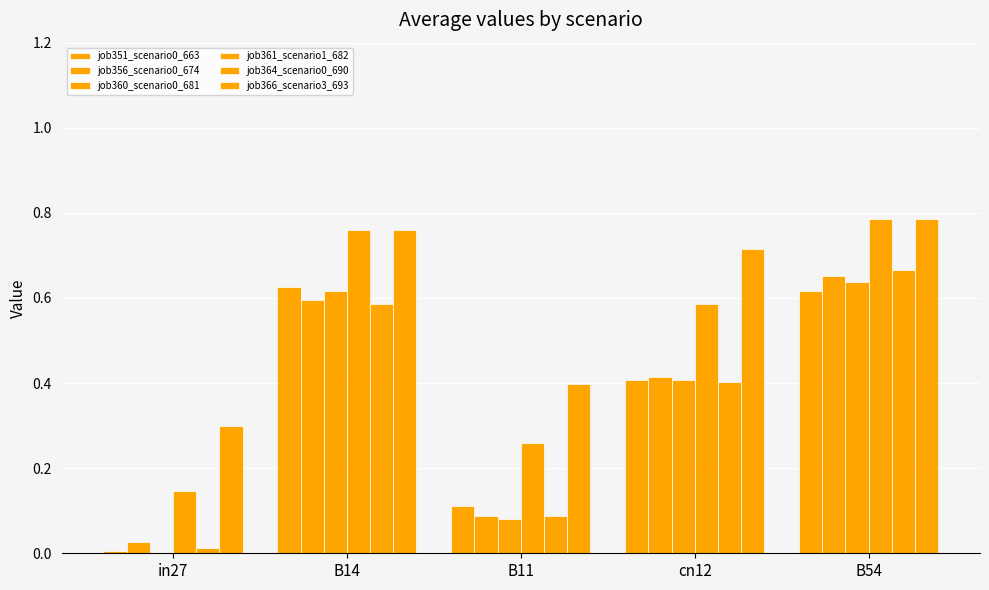

How many values in job360_scenario0_681 are above zero?

4